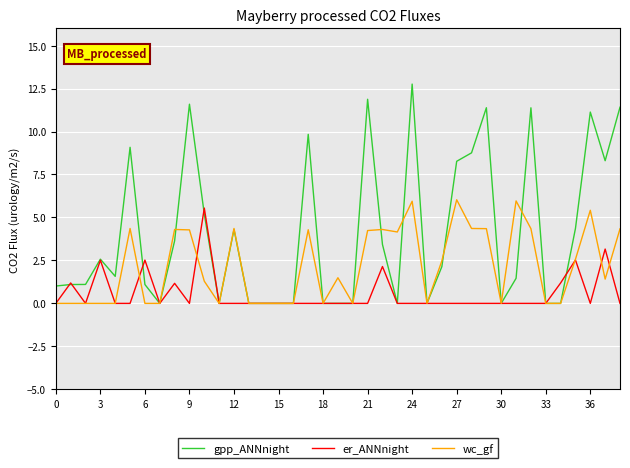

What is the highest value of the er_ANNnight series?

5.5